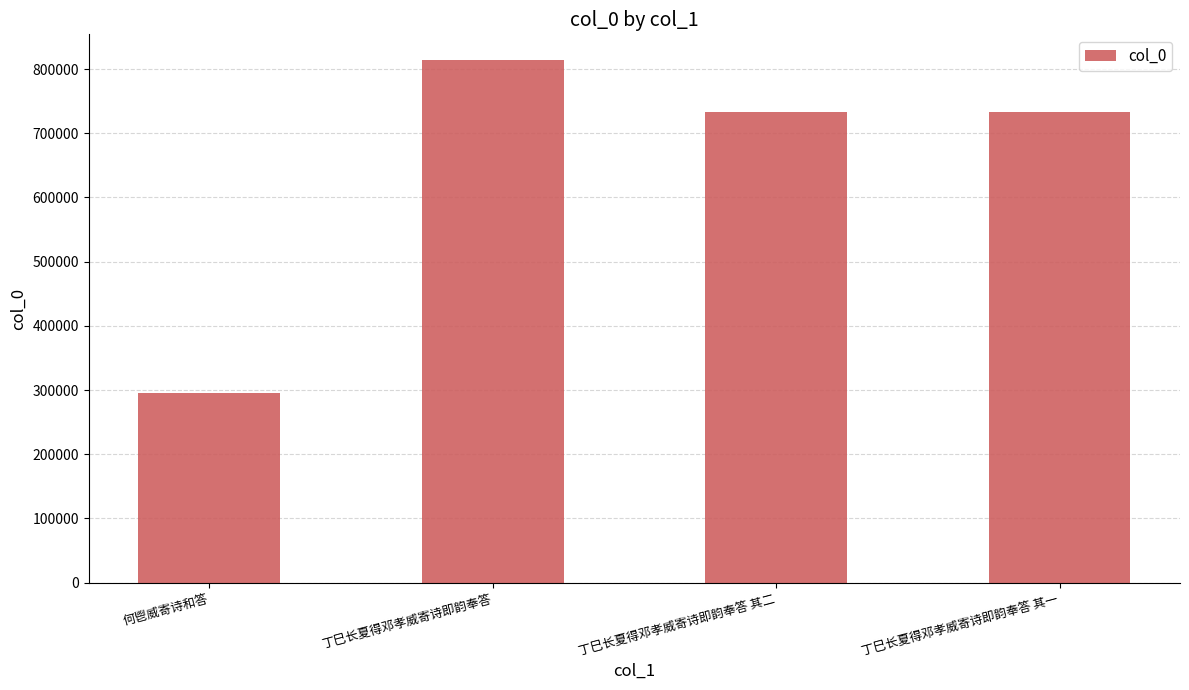

What is the difference between the values at 丁巳长夏得邓孝威寄诗即韵奉答 其二 and 何鬯威寄诗和答?

436794